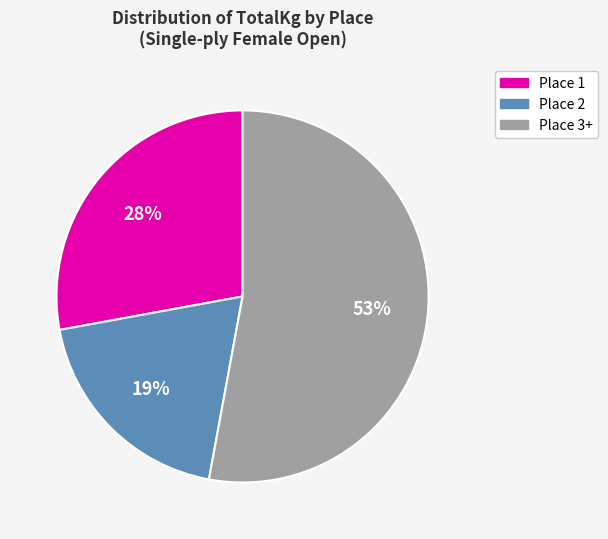

How many slices are in this pie chart?

3